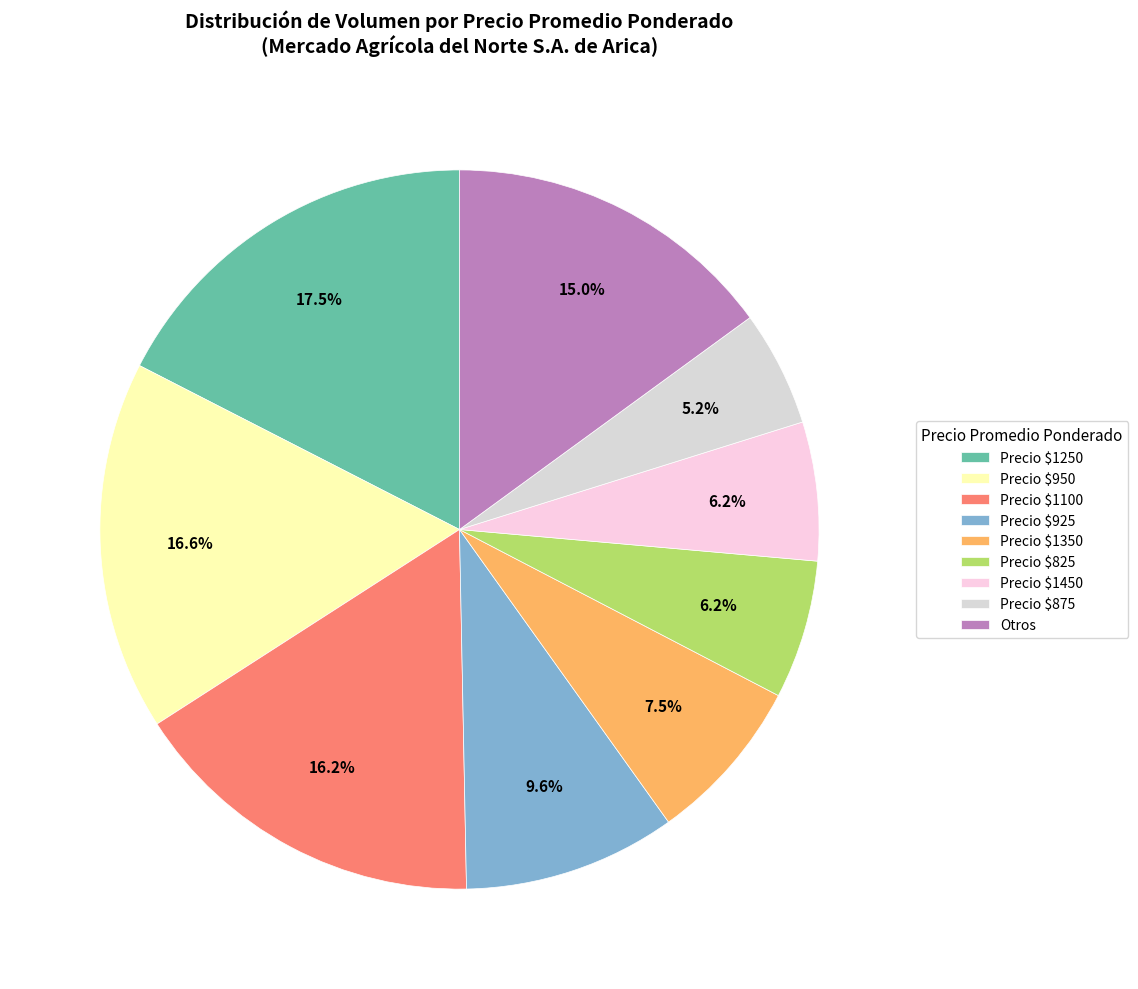

Does any single category account for the majority?

No